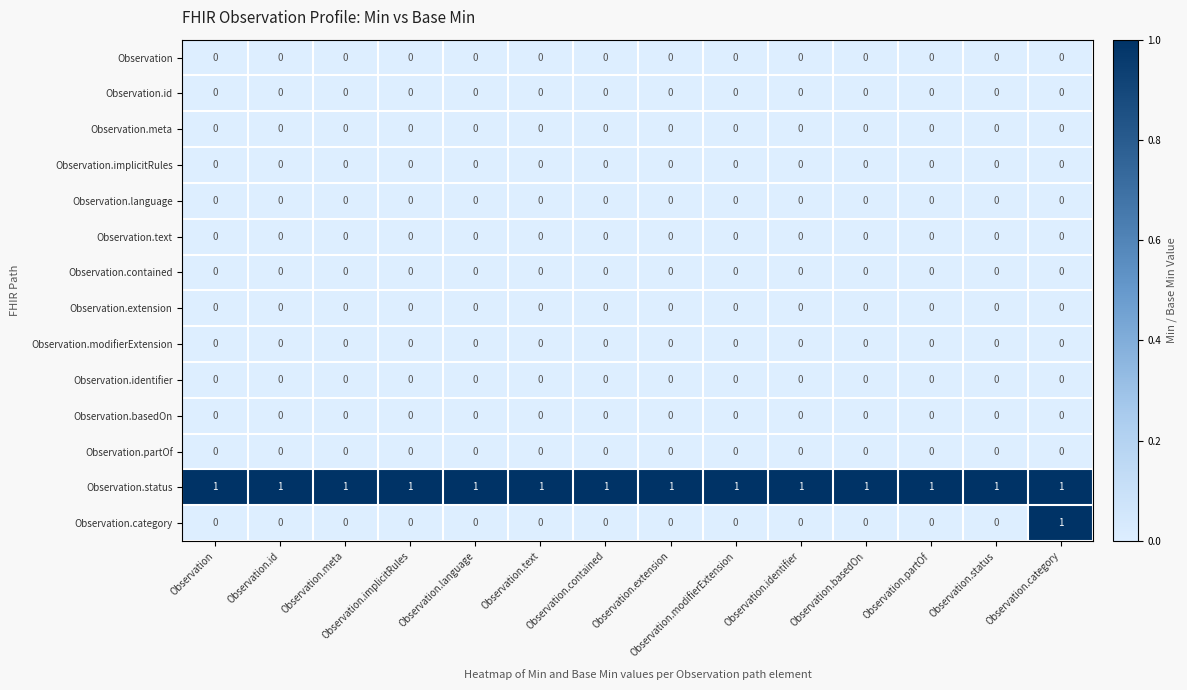

How many data points does each series have?

14